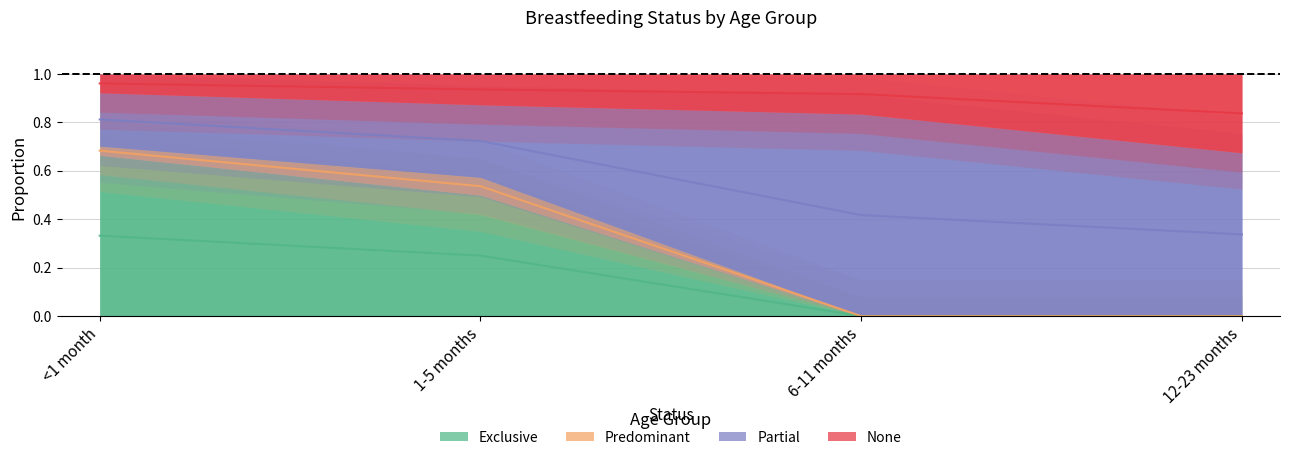

True or false: Exclusive and None intersect in this chart.

False